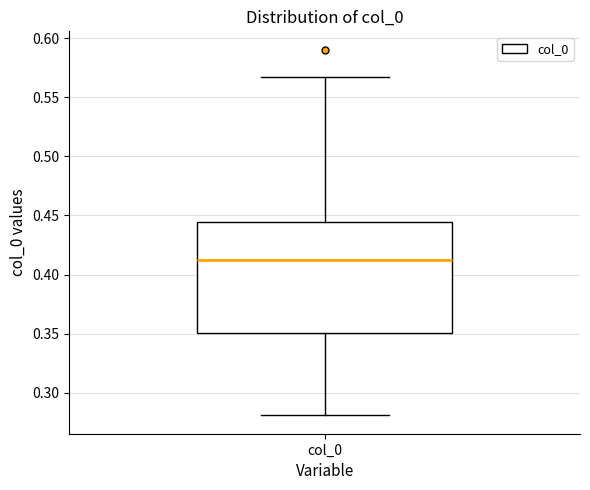

Where does the upper whisker of the box for col_0 end on the y-axis? The values are not printed on the chart, so give them approximately, as read against the axis.

0.565